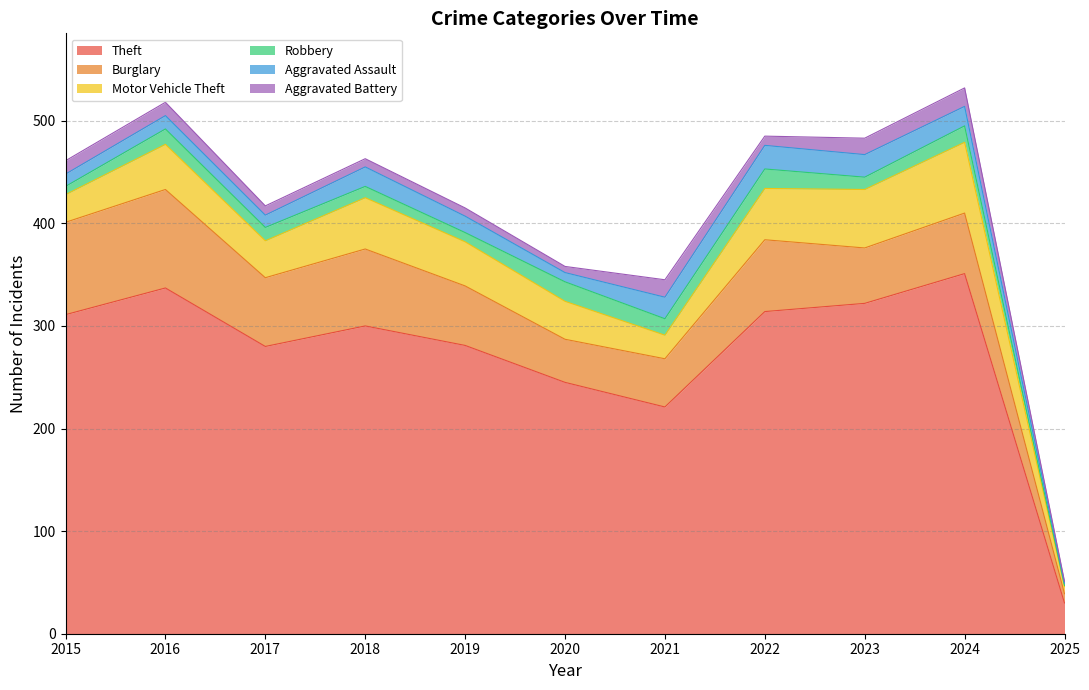

What is the difference between the second highest and minimum values in the Aggravated Battery series?

15